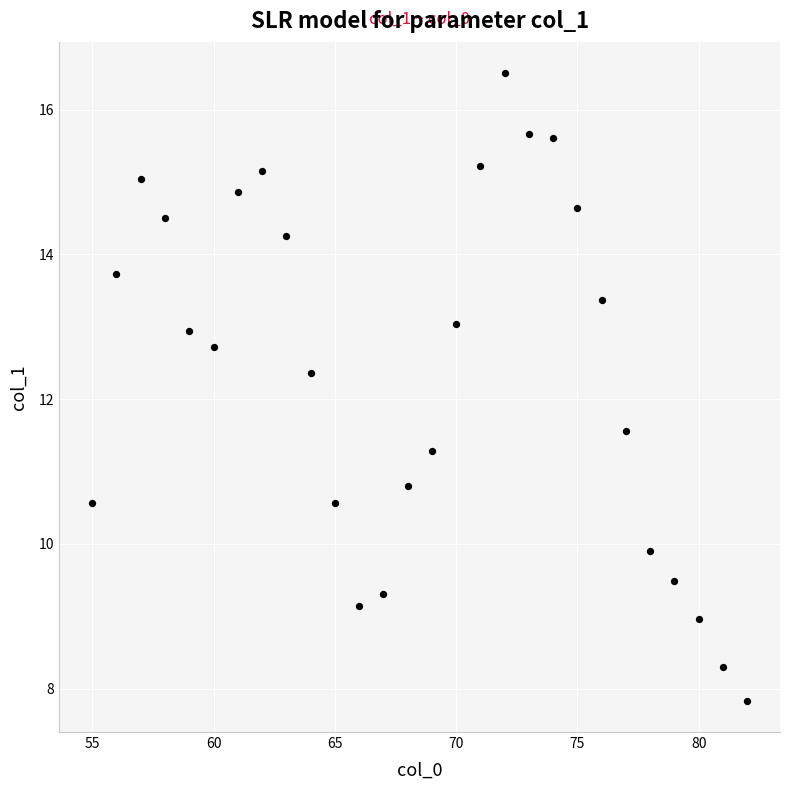

What is the range of X values (max minus min)?

27.0